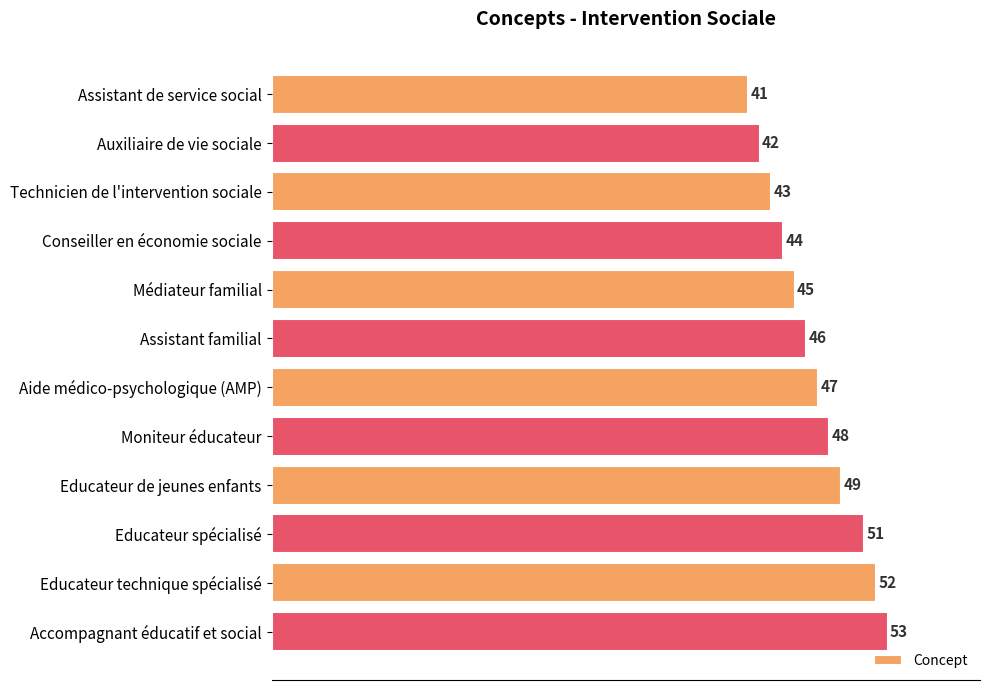

How many series are shown in this chart?

1